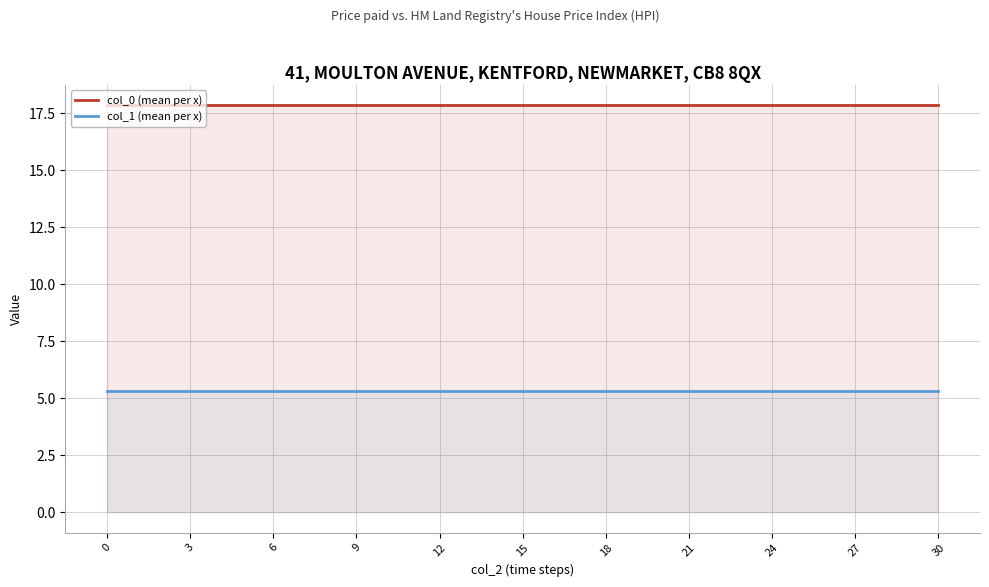

What is the value of the col_1 (mean per x) point at the 2nd from the left?

5.3